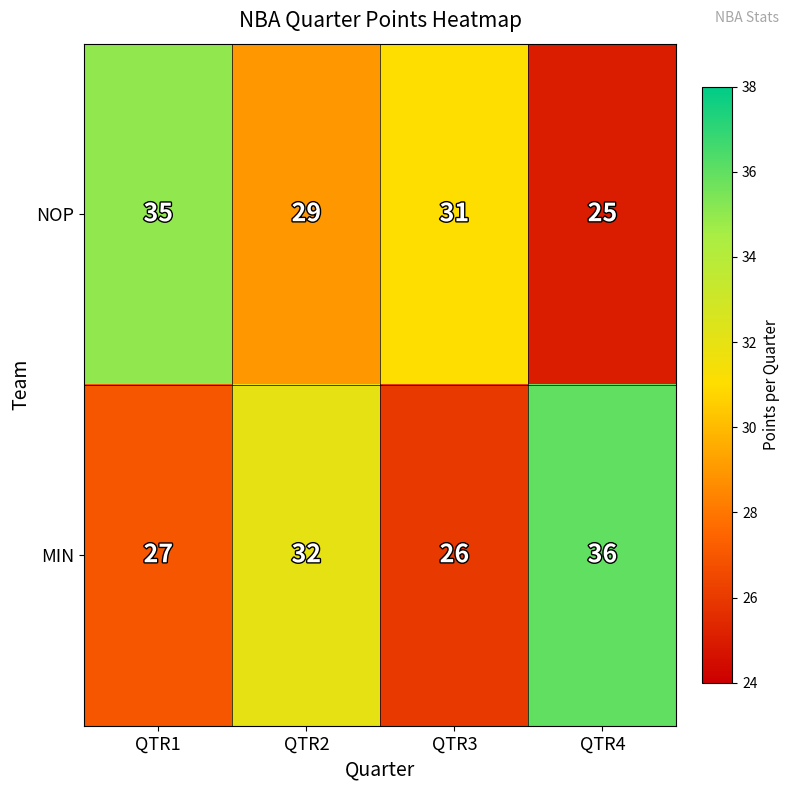

List the series in order of their peak value, lowest first.

NOP, MIN